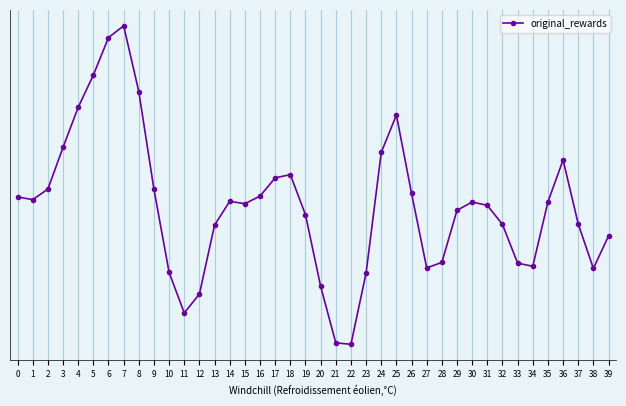

What is the change in value from 18 to 27?

-0.1